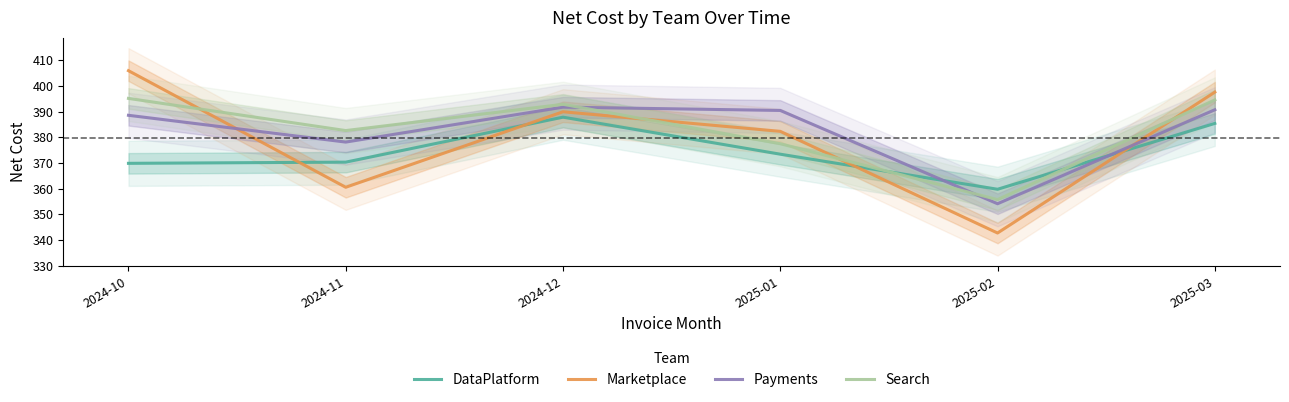

How many lines are shown in the chart?

4